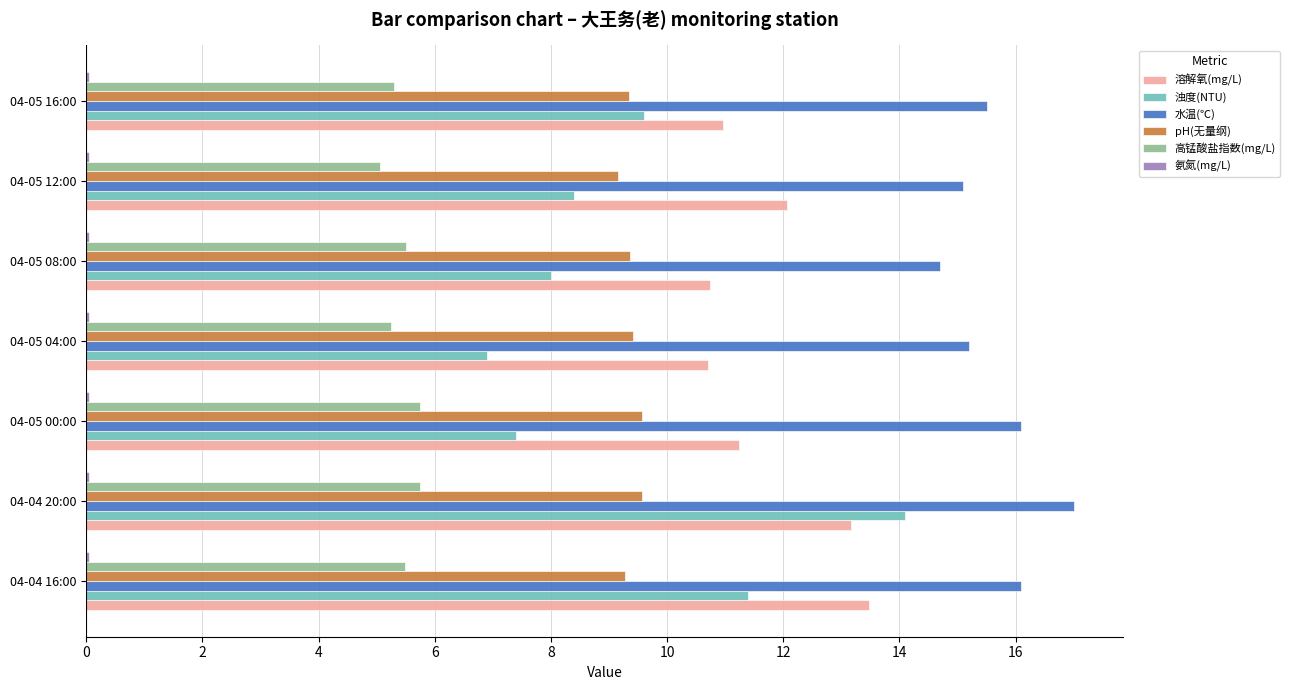

What is the maximum value for 溶解氧(mg/L)?

13.5